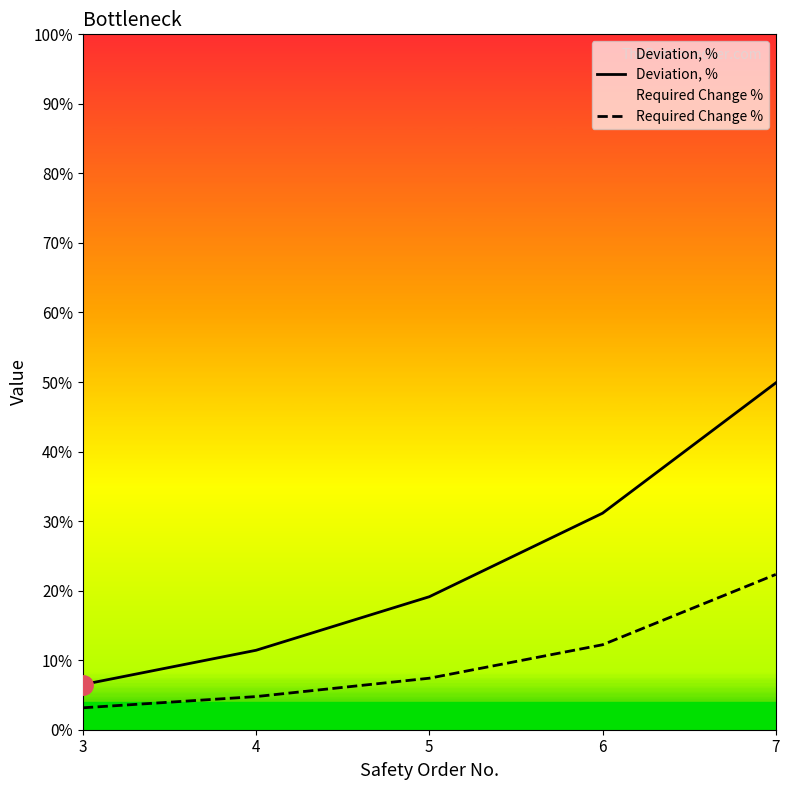

Read the Required Change % value at 5.

7.4